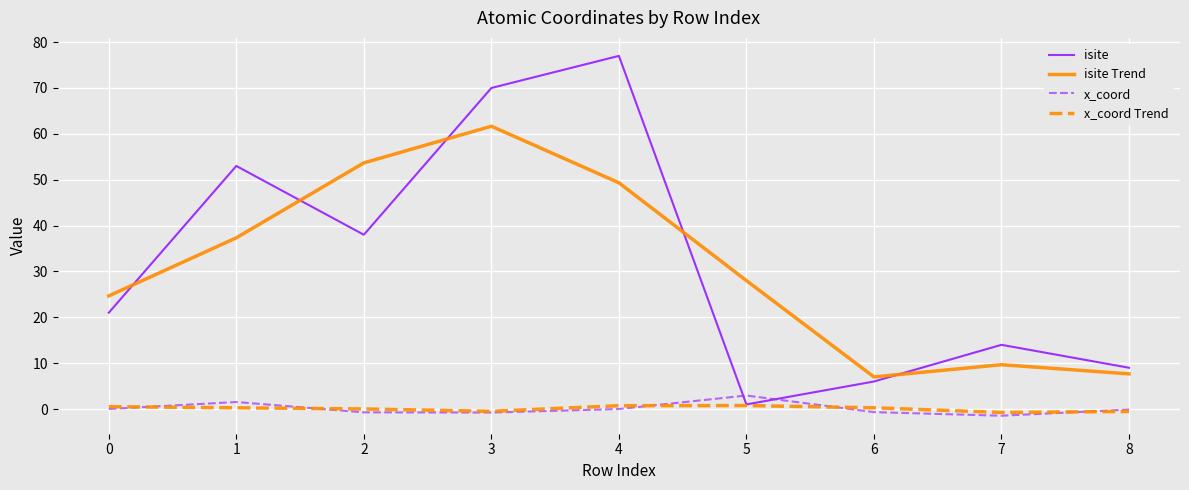

True or false: x_coord Trend and isite Trend intersect in this chart.

False